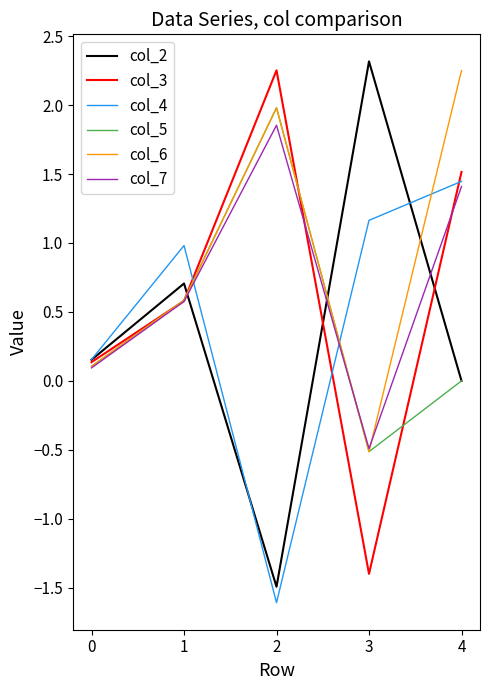

What is the total value across all series at 3?

0.6